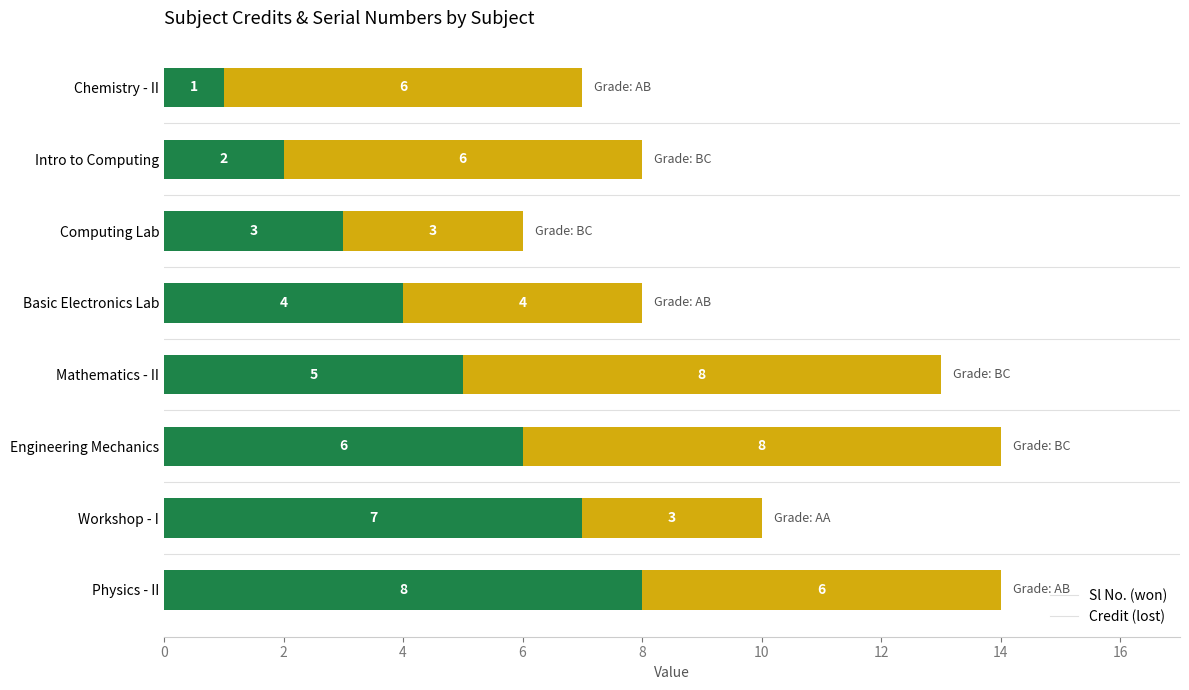

What is the total value across all series at Intro to Computing?

8